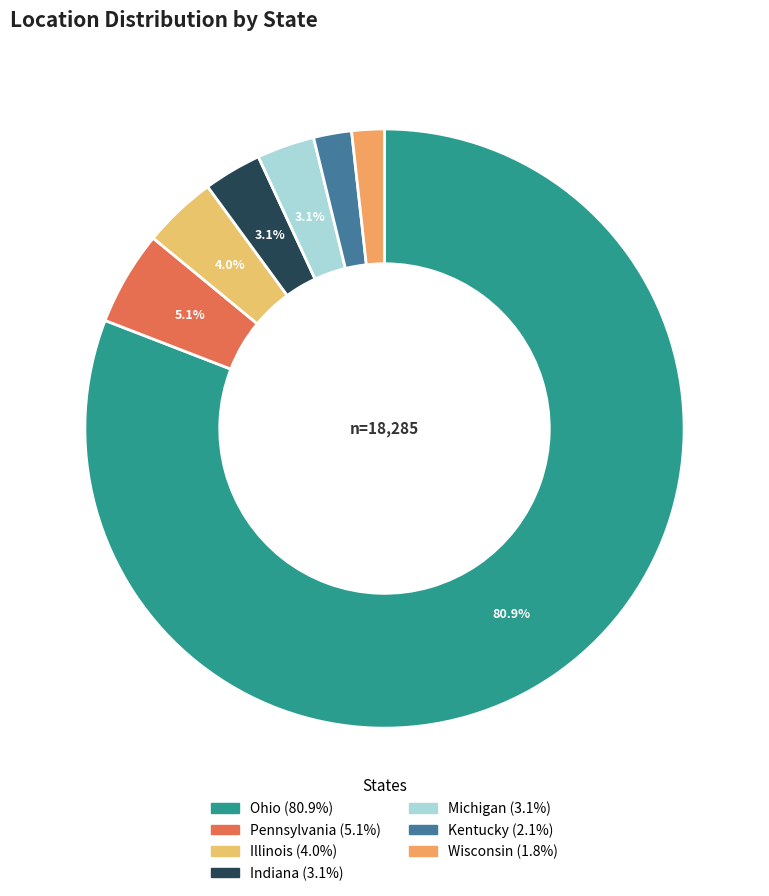

True or false: Ohio accounts for 81% of the total.

True